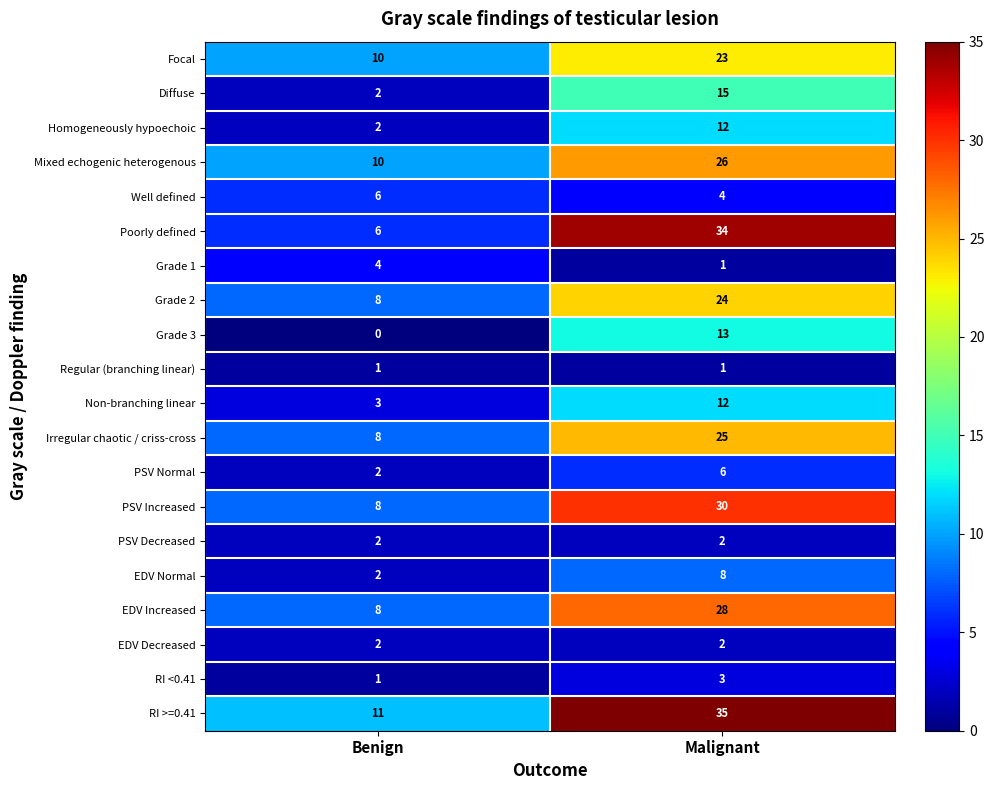

What is the maximum value for Diffuse?

15